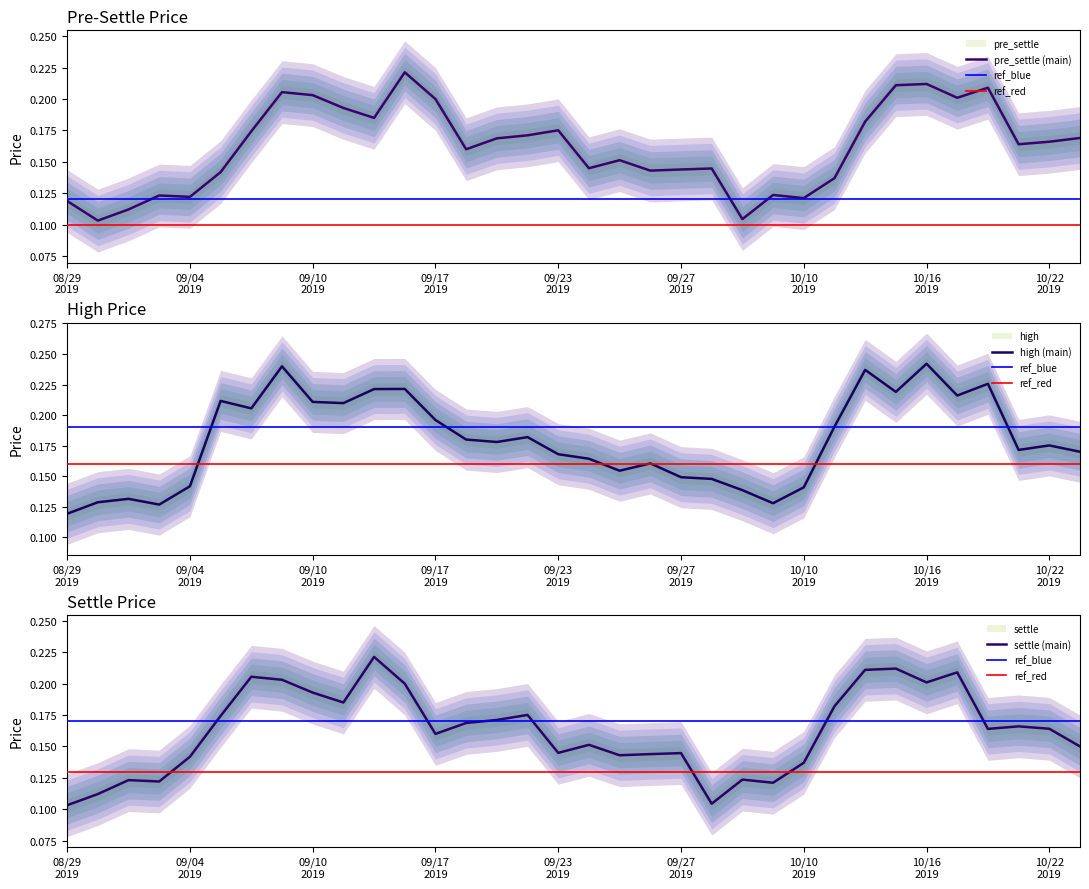

True or false: pre_settle has more than 0 interior local peaks.

True